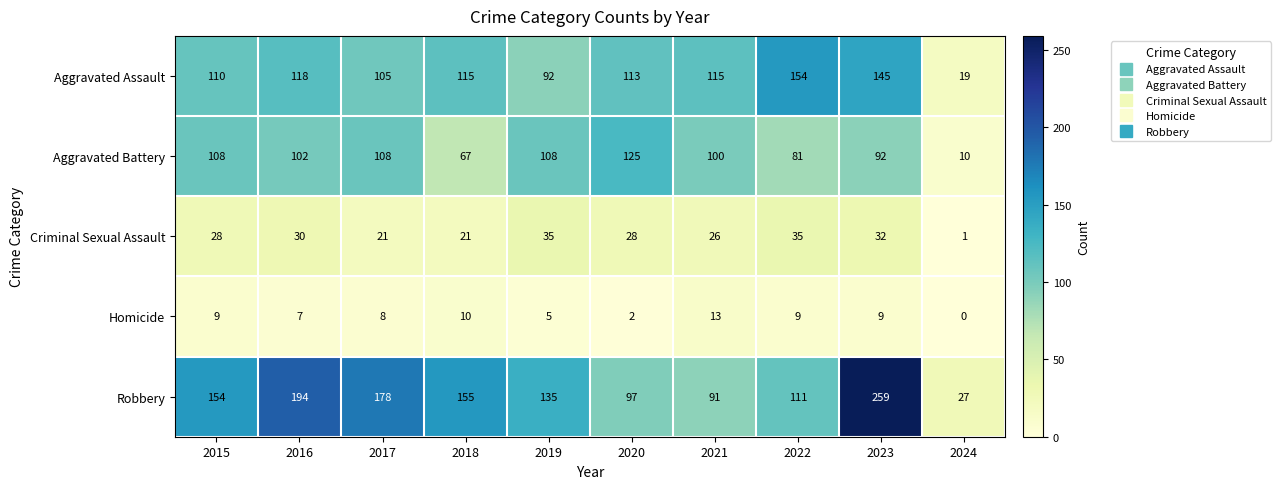

The Aggravated Battery series shows 108 at 2019. True or false?

True